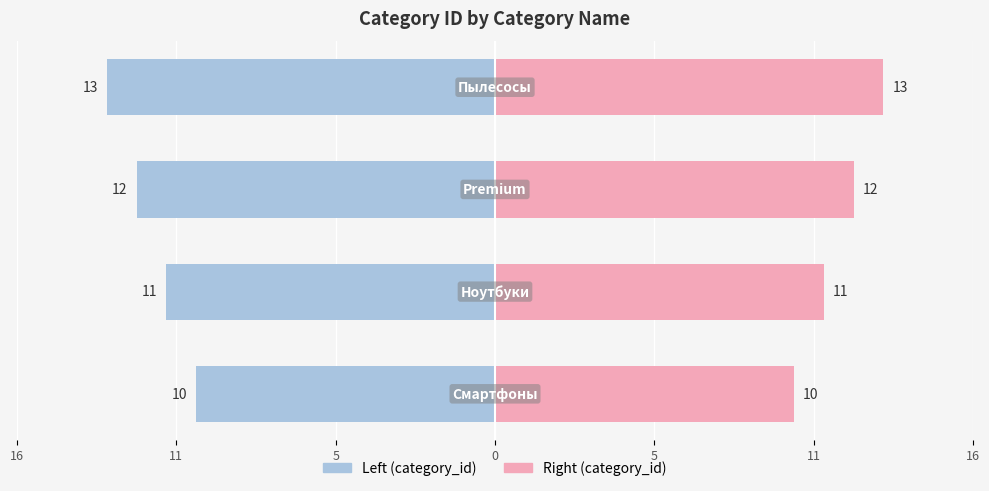

Reading left to right, extract all data points from this chart.

category_id (left): -10	-11	-12	-13
category_id (right): 10	11	12	13